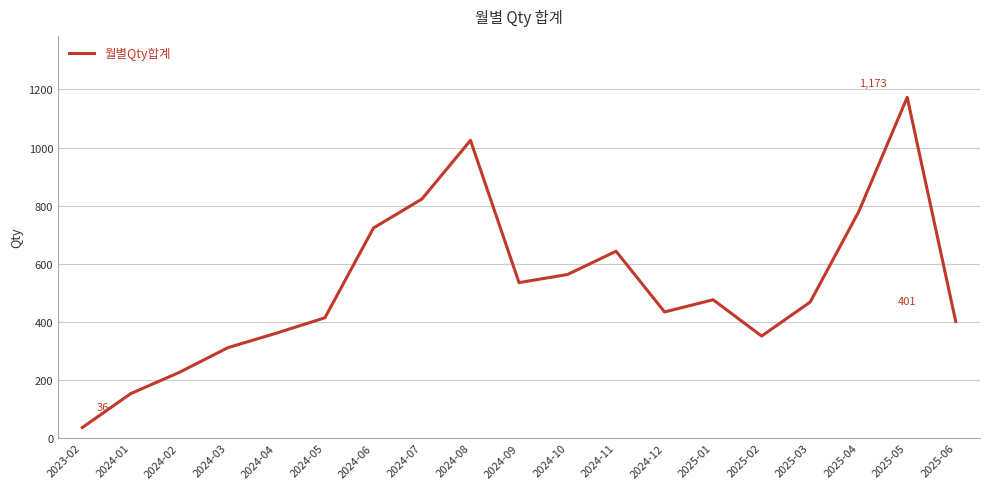

Which has a higher value, 2025-03 or 2025-04?

2025-04